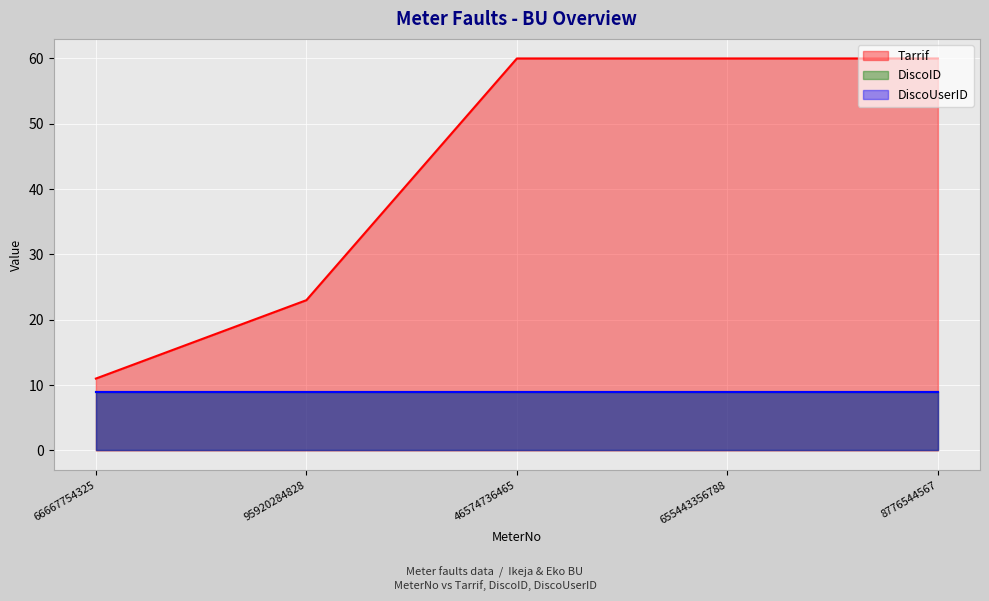

Is it true that DiscoID equals 9 at 95920284828?

True